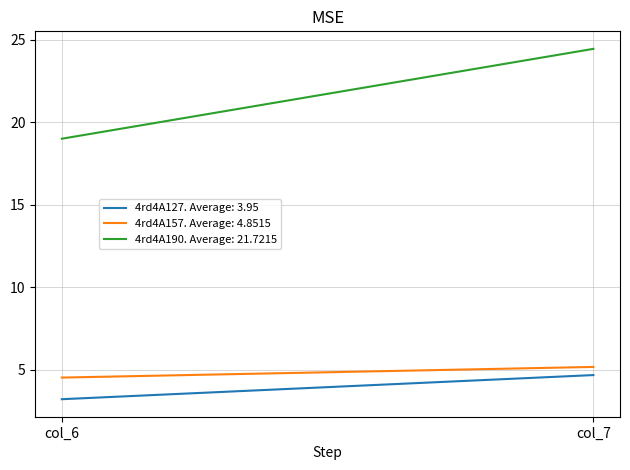

What is the maximum value shown in the chart?

24.4